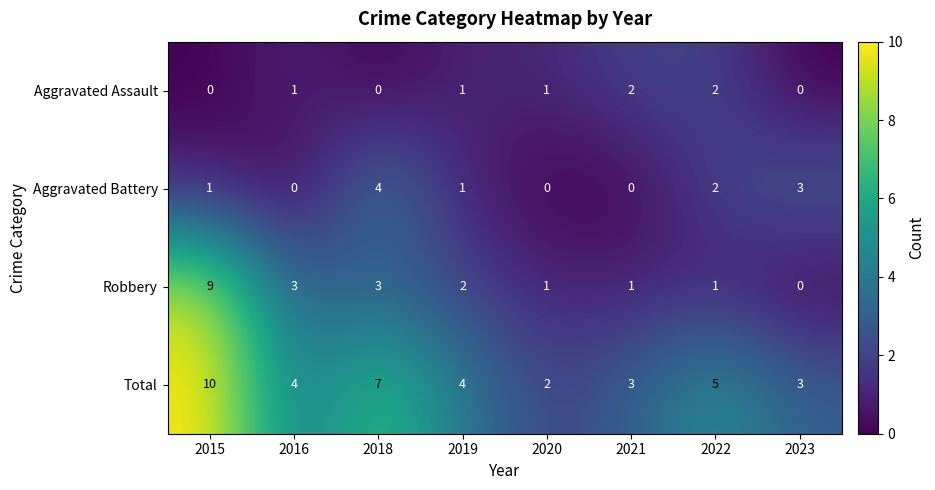

Rank the series by their maximum value, from lowest to highest.

Aggravated Assault, Aggravated Battery, Robbery, Total